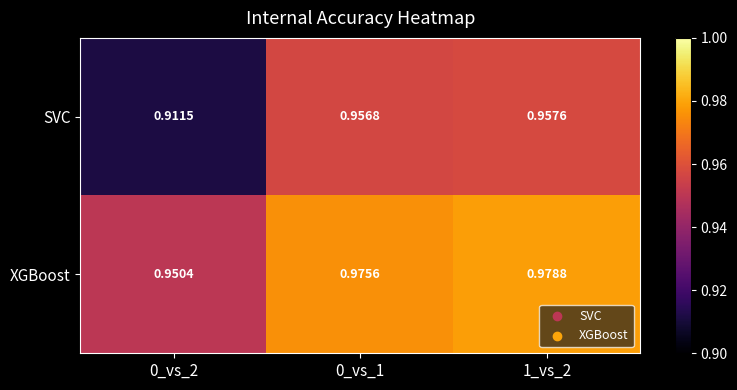

Which series has the largest total across all categories?

XGBoost